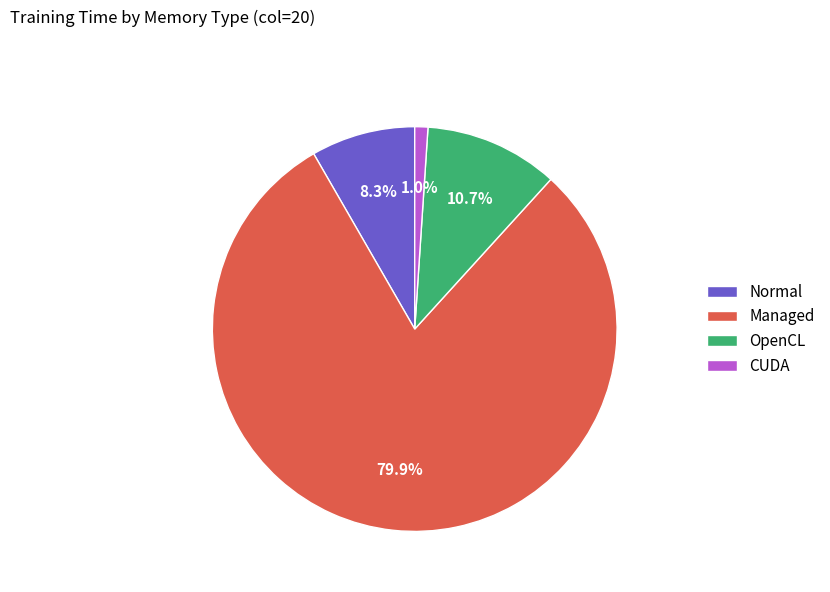

Which slice represents more than half of the pie?

Managed